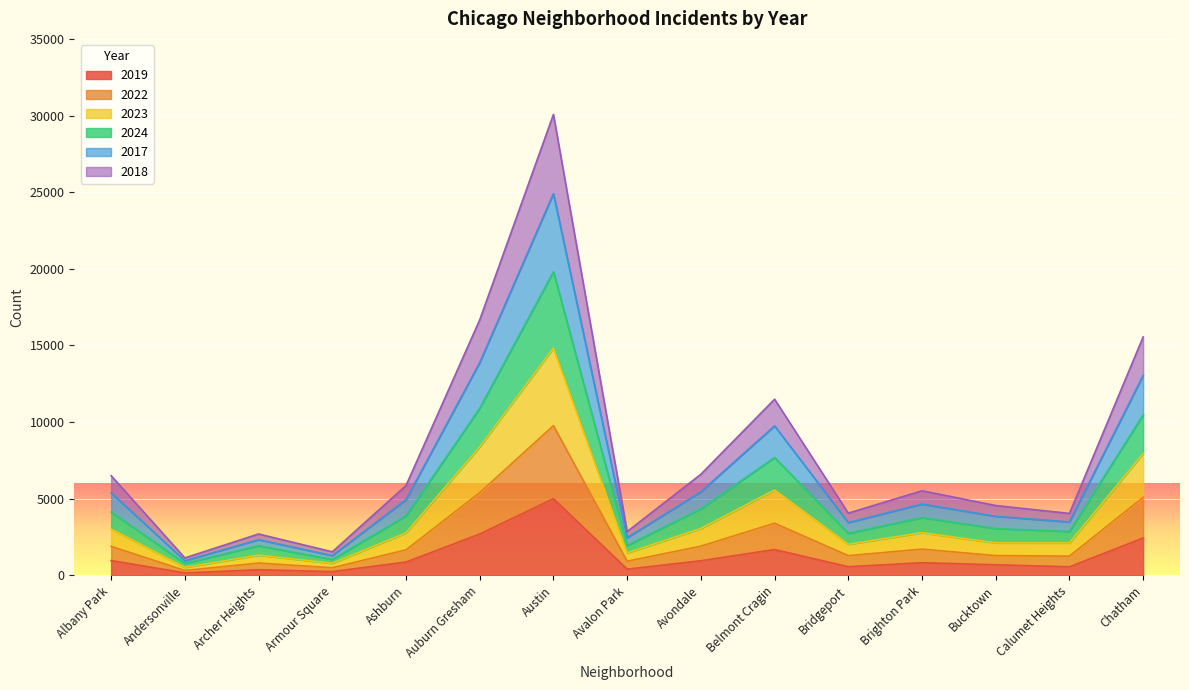

Which series has the largest range (max minus min)?

2017